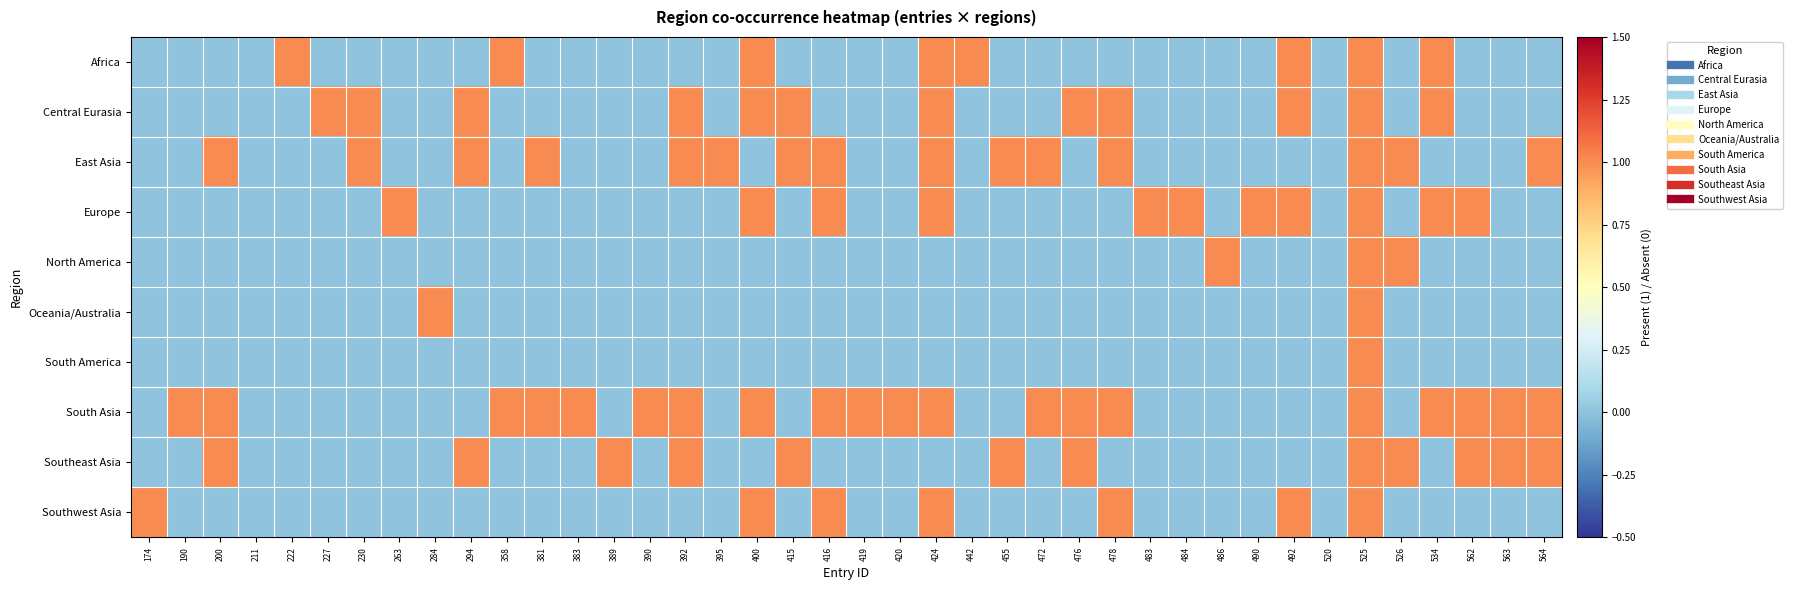

Count the number of categories in the chart.

40